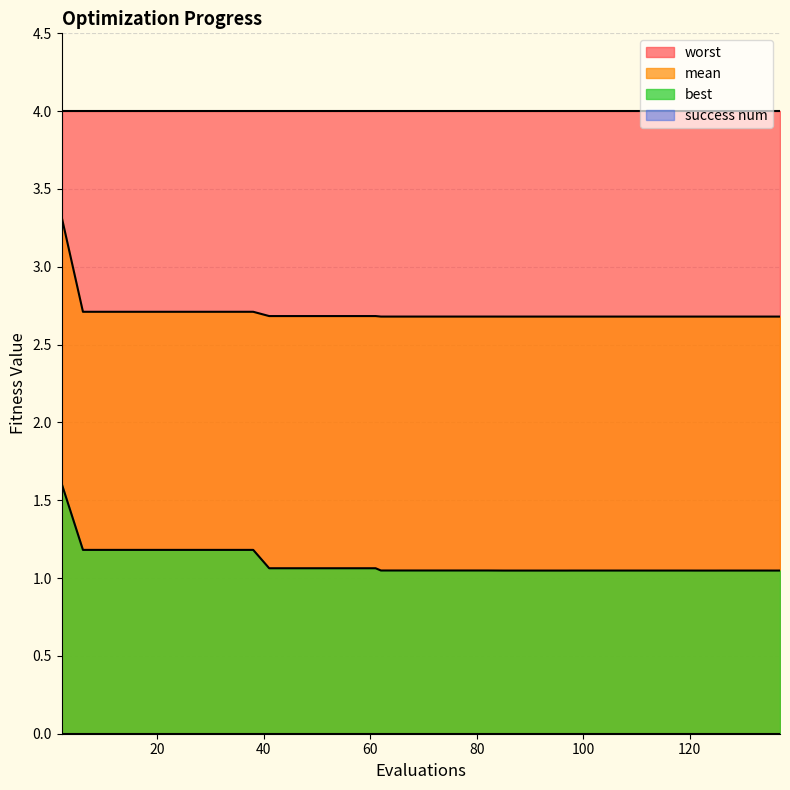

True or false: mean has a value of 2.7 at 10.

True